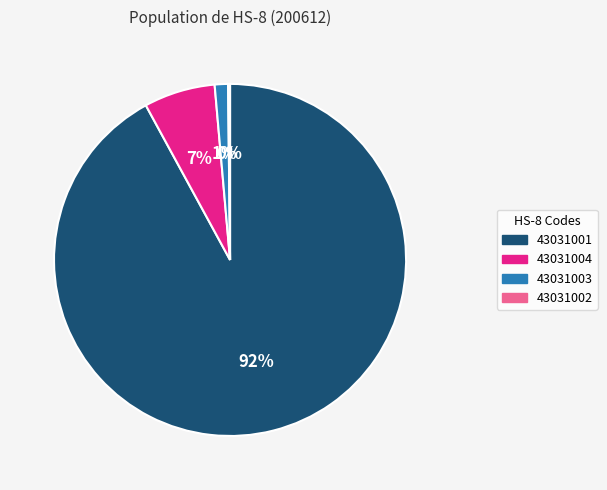

Which slice is the largest?

43031001